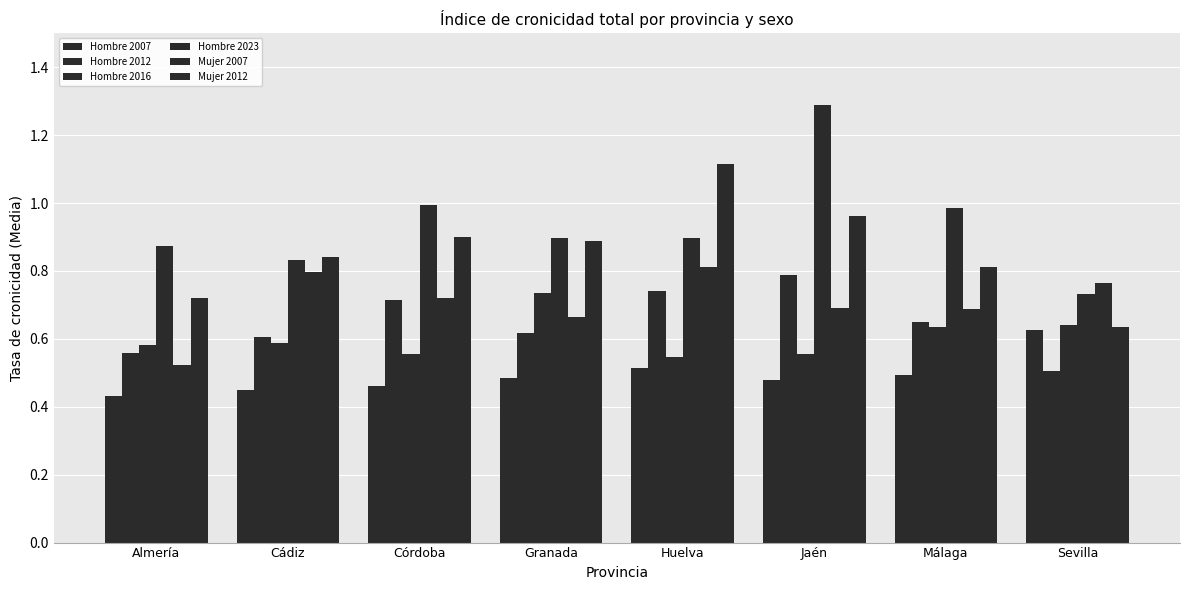

How many groups of bars are there?

8